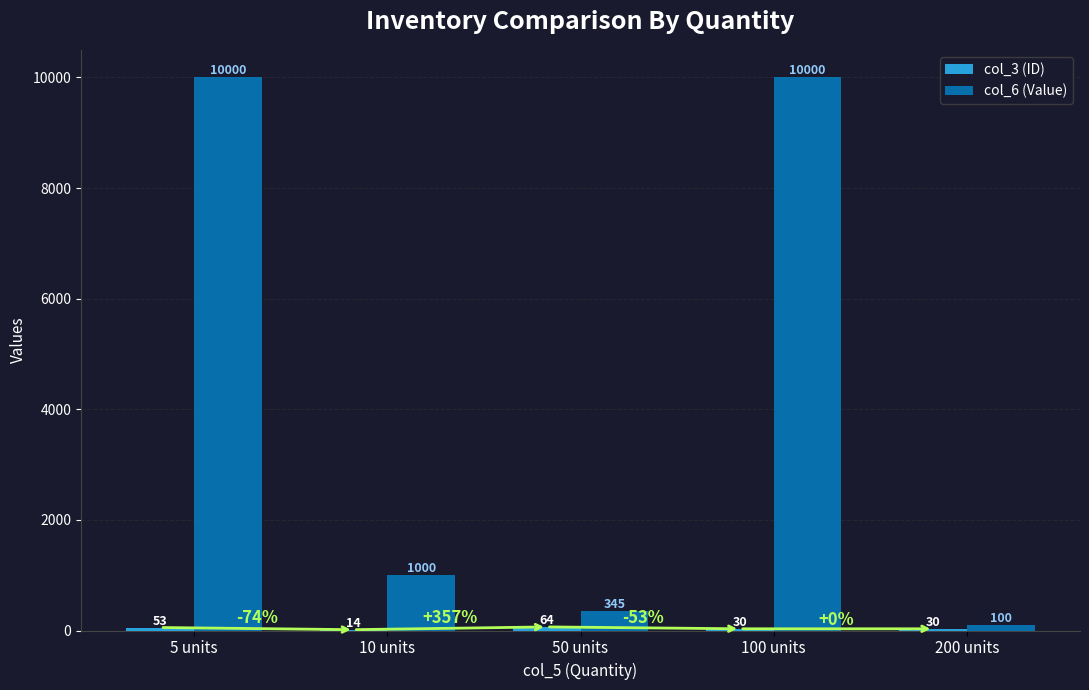

Which series changed the most between 10 units and 100 units?

col_6 (Value)